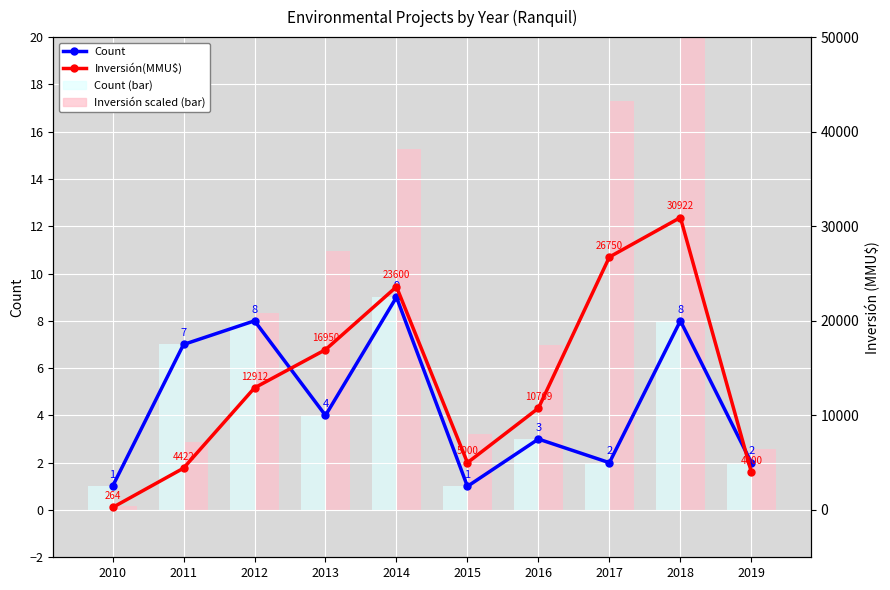

What is the value of the Count point at the 4th from the left?

4